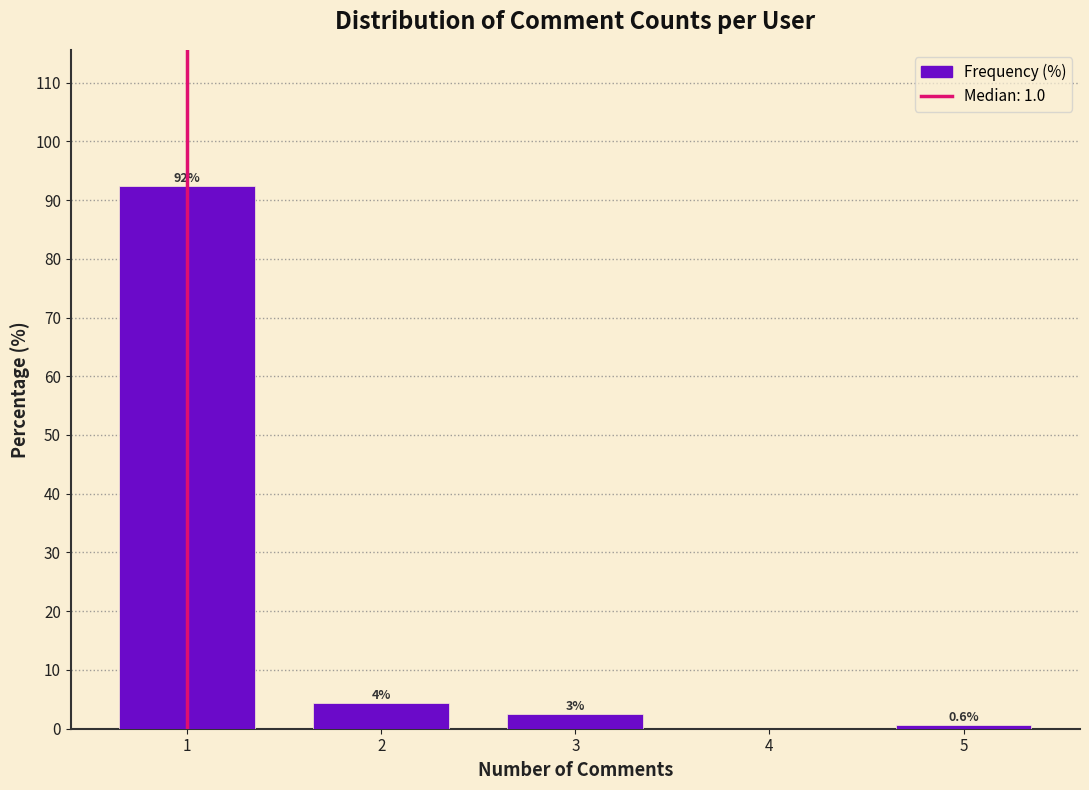

The value at 1 is 92.5. True or false?

True